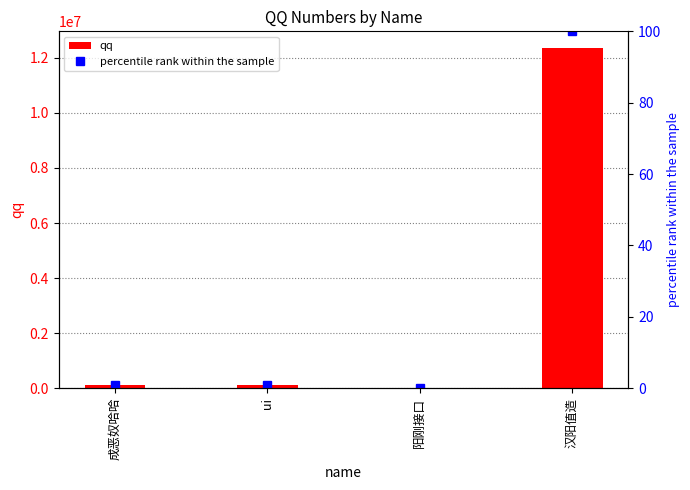

Reading left to right, transcribe all the data shown in this chart.

qq: 成恶奴哈哈=123456.0	ui=123498.0	阳刚接口=123.0	汉阳值造=12345466.0
percentile rank within the sample: 成恶奴哈哈=1.0	ui=1.0	阳刚接口=0.0	汉阳值造=100.0